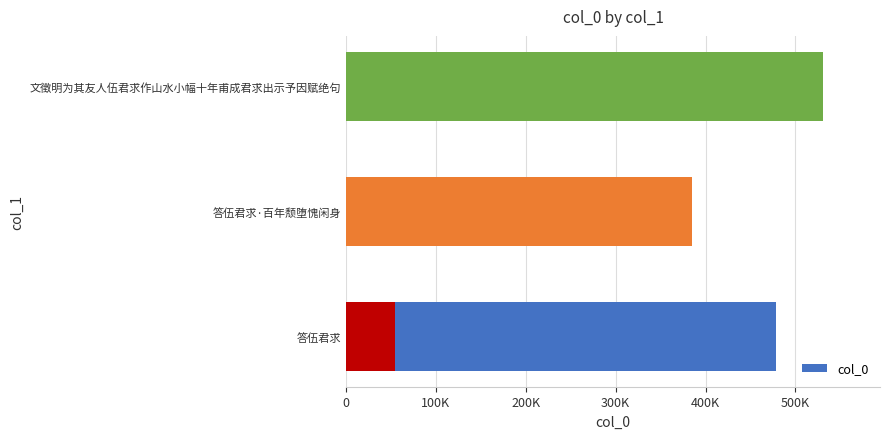

Reading left to right, extract all data points from this chart.

477912	384377	530365	54164